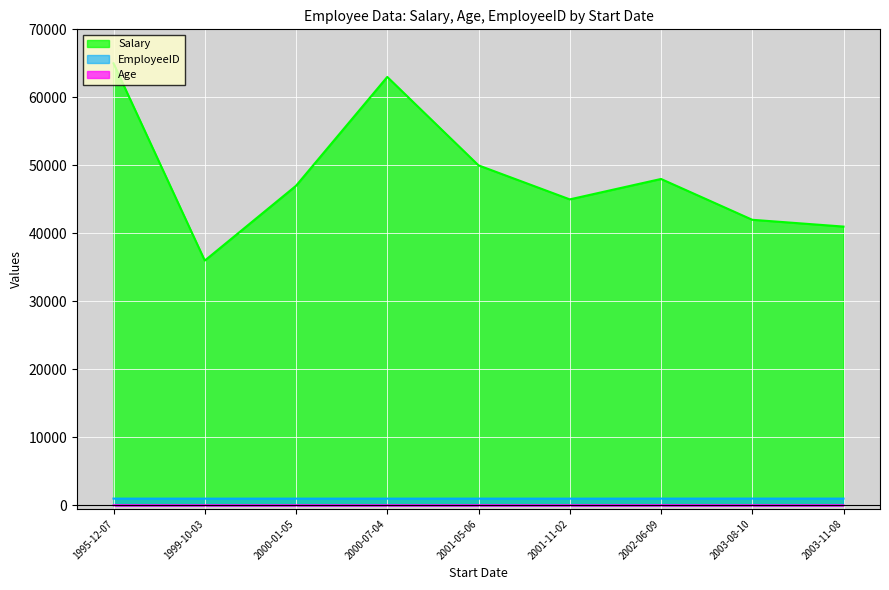

What is the value of the EmployeeID point at the 6th from the left?

1006